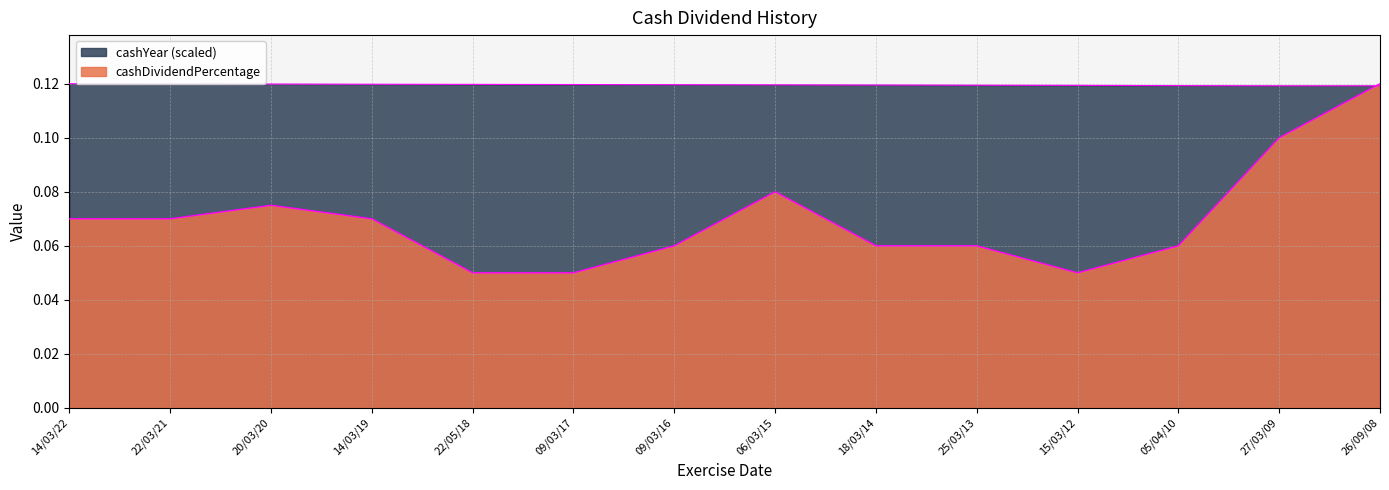

Between 20/03/20 and 25/03/13, which series saw the biggest shift?

cashDividendPercentage